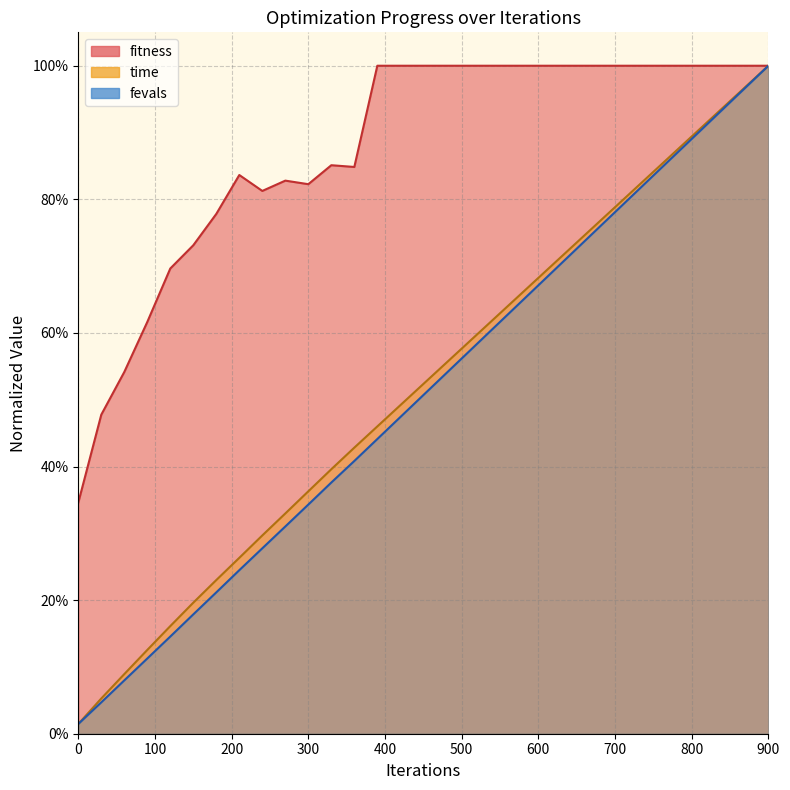

List the labels in order of fevals value, largest first.

900, 870, 840, 810, 780, 750, 720, 690, 660, 630, 600, 570, 540, 510, 480, 450, 420, 390, 360, 330, 300, 270, 240, 210, 180, 150, 120, 90, 60, 30, 0